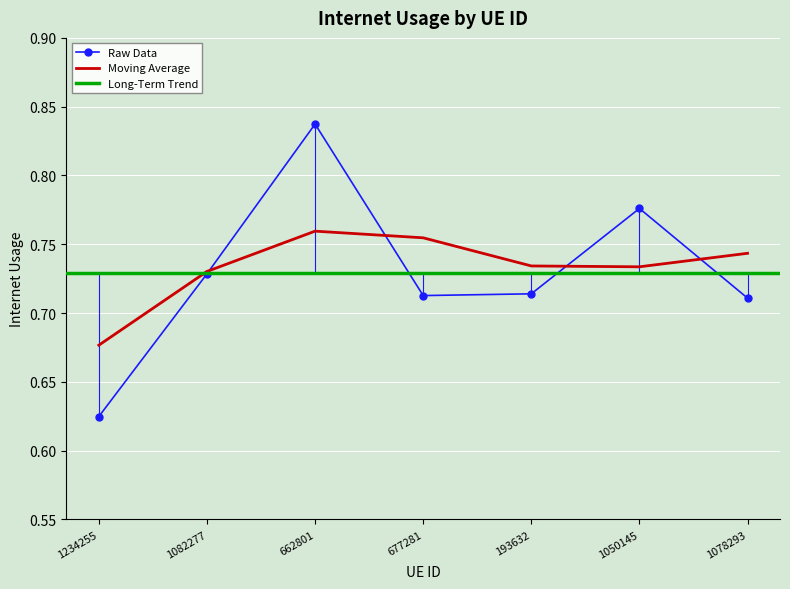

True or false: the data shows 0.8 at 1050145.

True